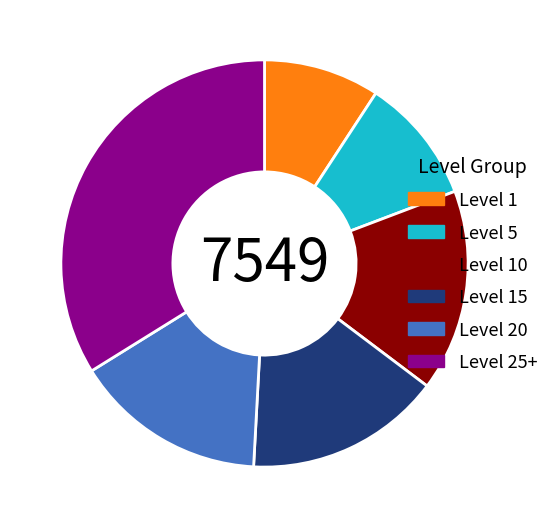

What is the ratio of the value at Level 10 to the value at Level 20?

1.0